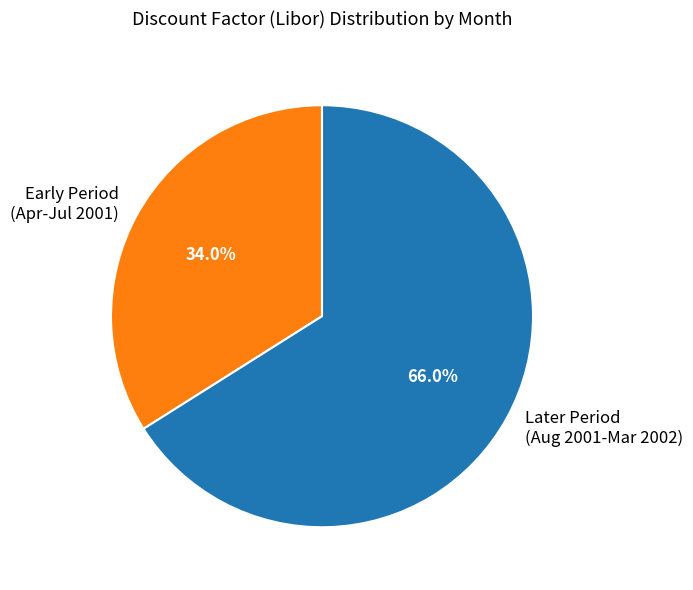

What is the largest slice in the pie chart?

Later Period (Aug 2001-Mar 2002)